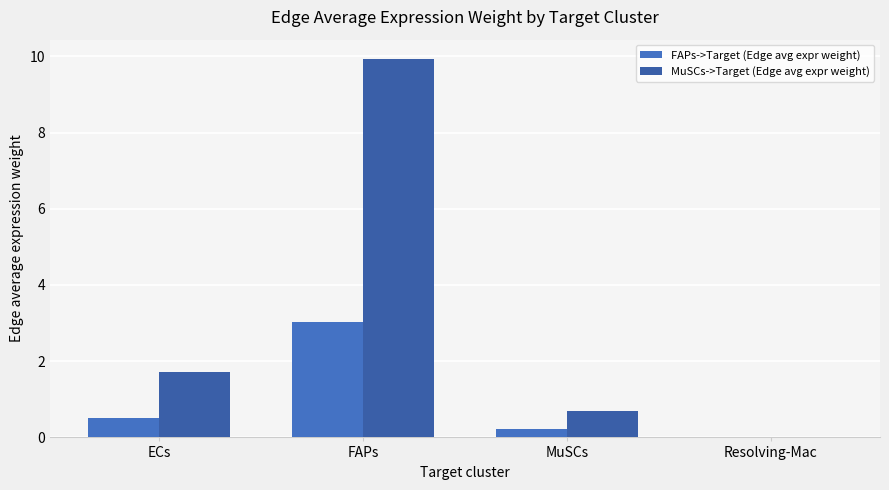

How many series are shown in this chart?

2